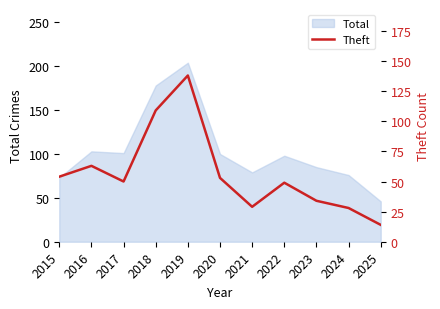

True or false: Total has a value of 28 at 2022.

False